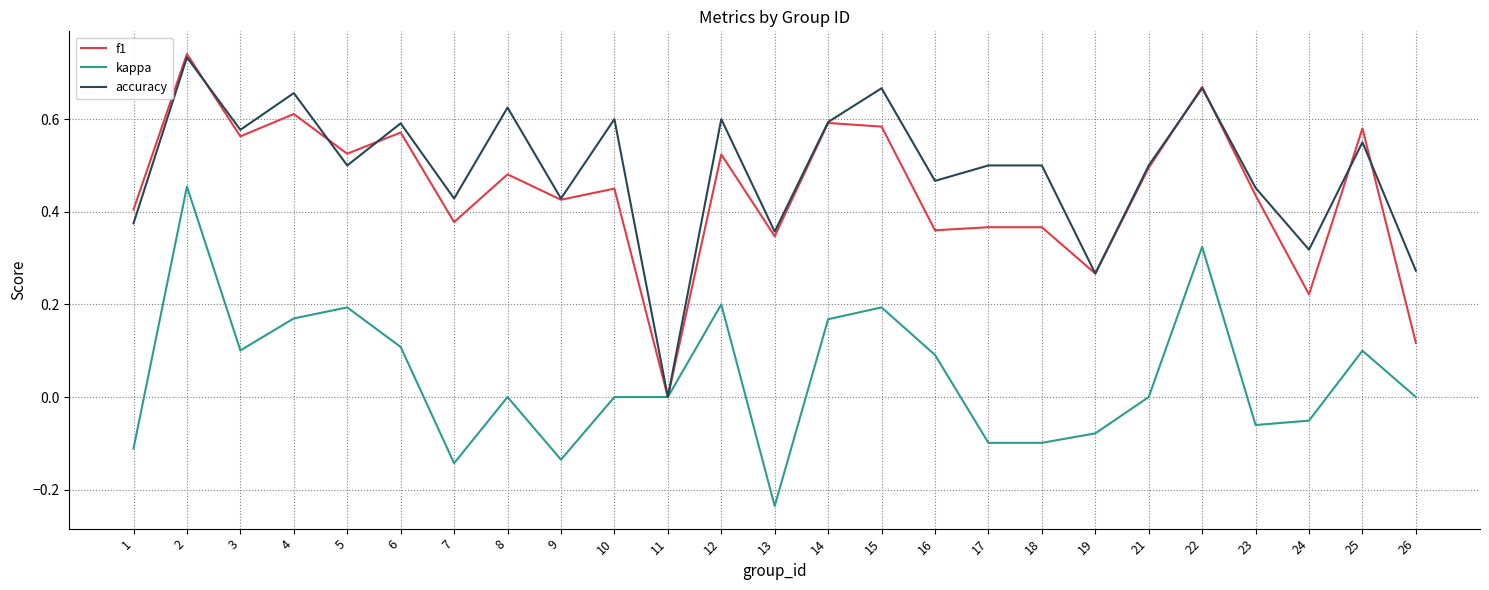

Is the value of kappa at 21 greater than the value of accuracy at 25?

No